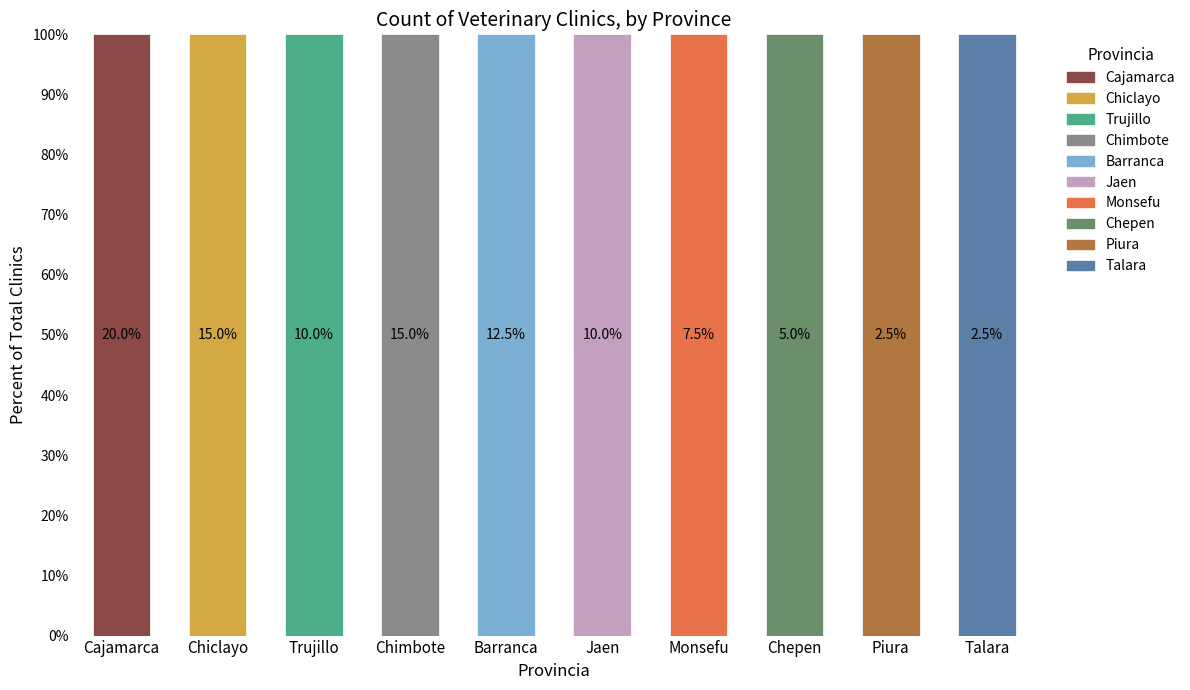

Count the values in the range 2 to 6.

7